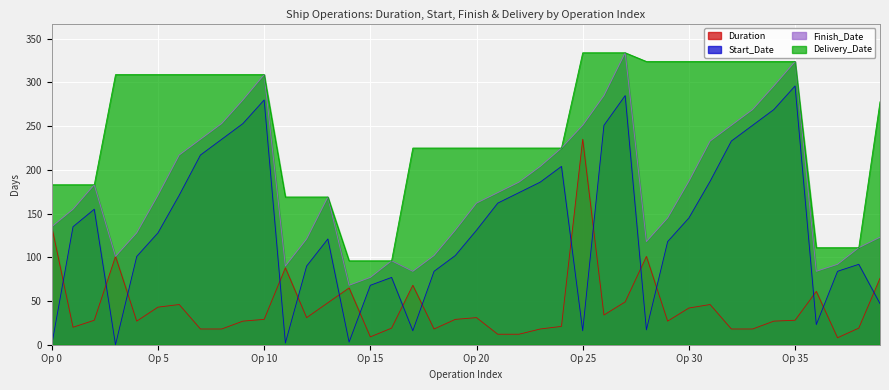

What is the minimum value for Duration?

8